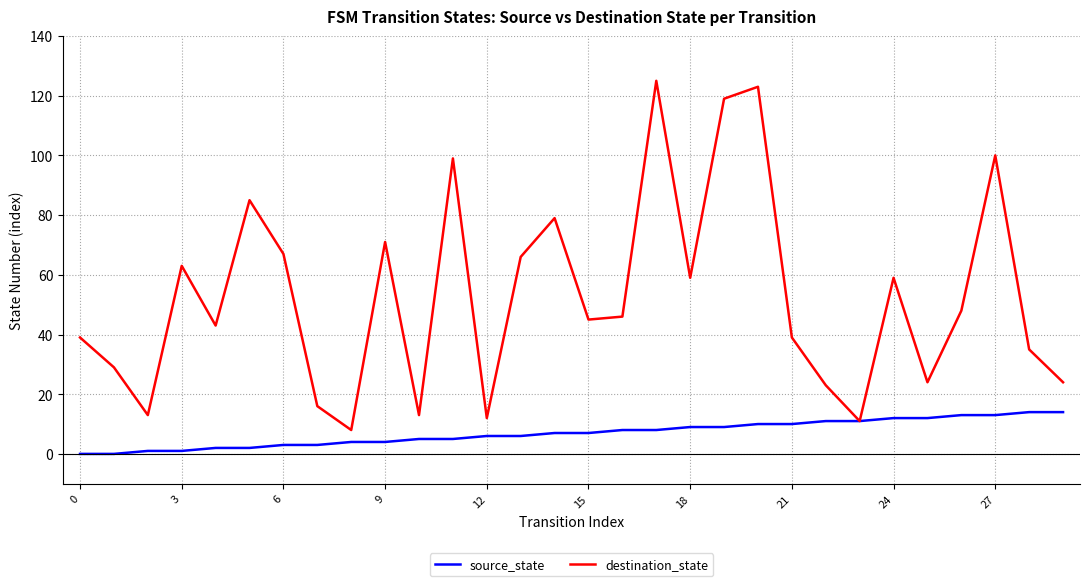

At how many categories does at least one series exceed 62?

11